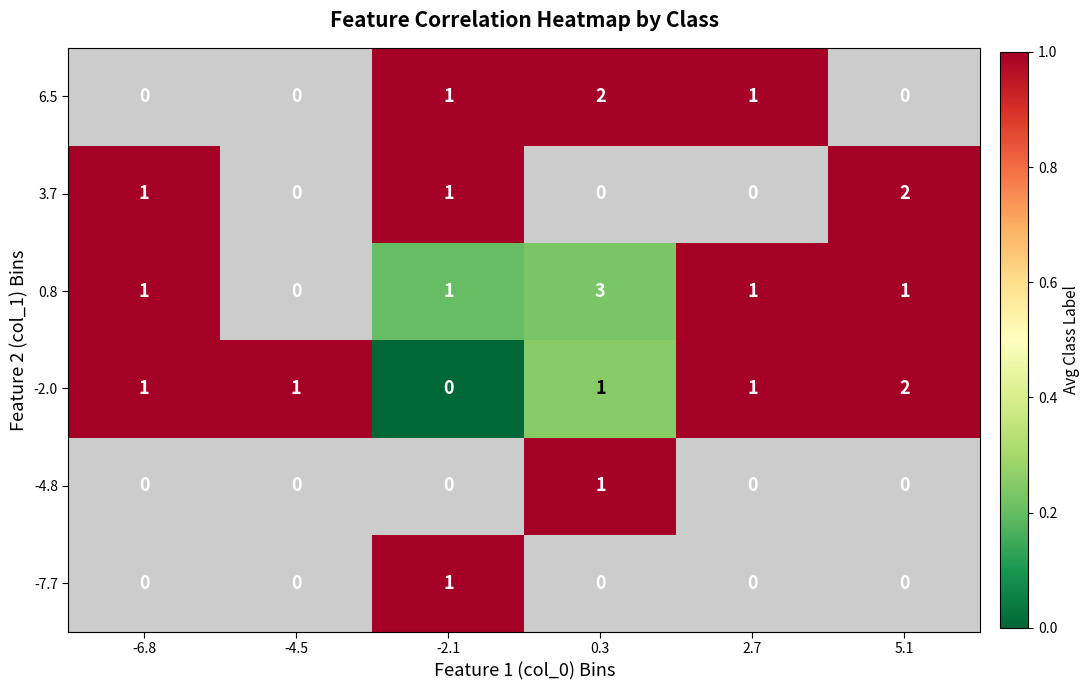

Which label corresponds to the largest value in the chart?

-2.1